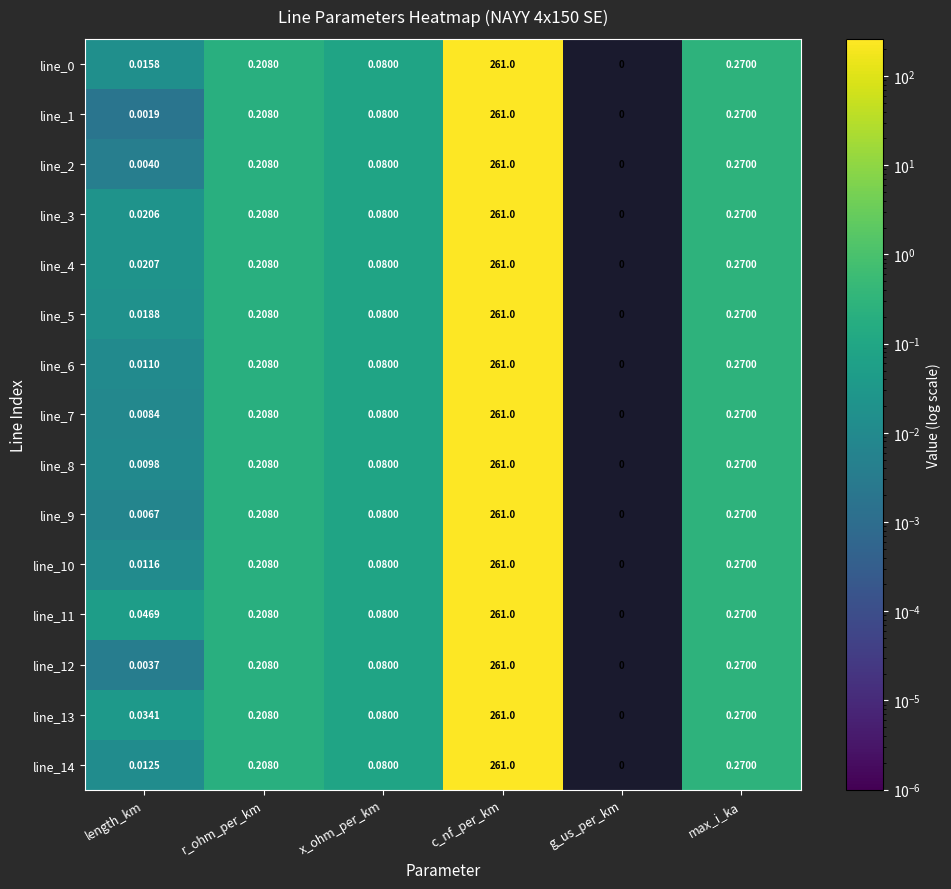

How many positive values does the line_13 series have?

5